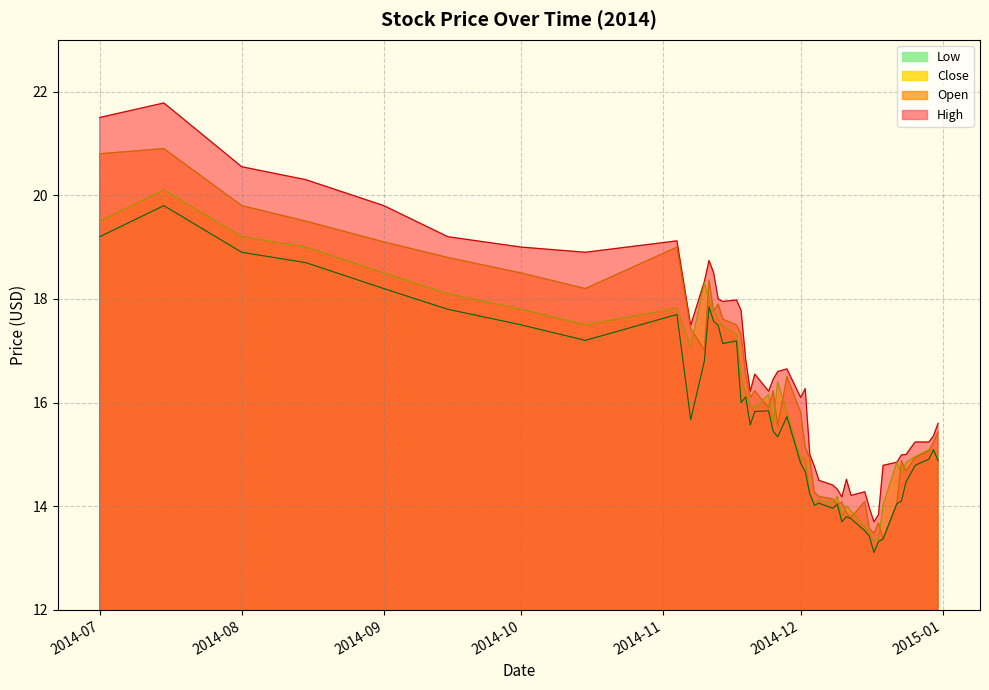

True or false: Open has a value of 20.1 at 1.

True